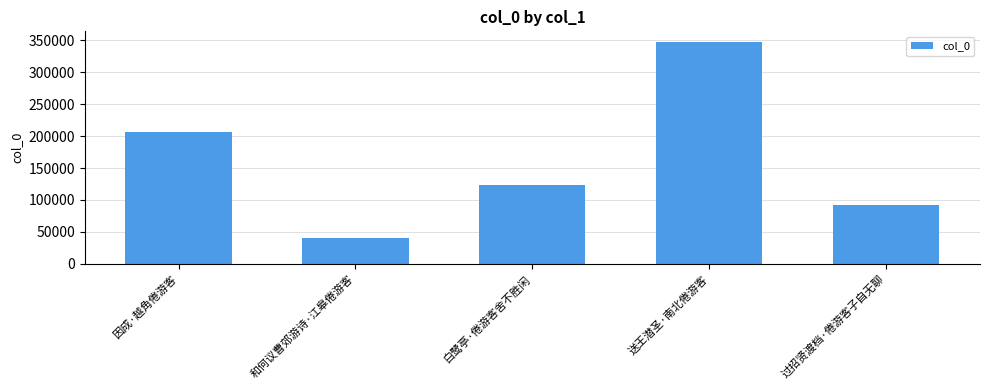

What is the average value?

161969